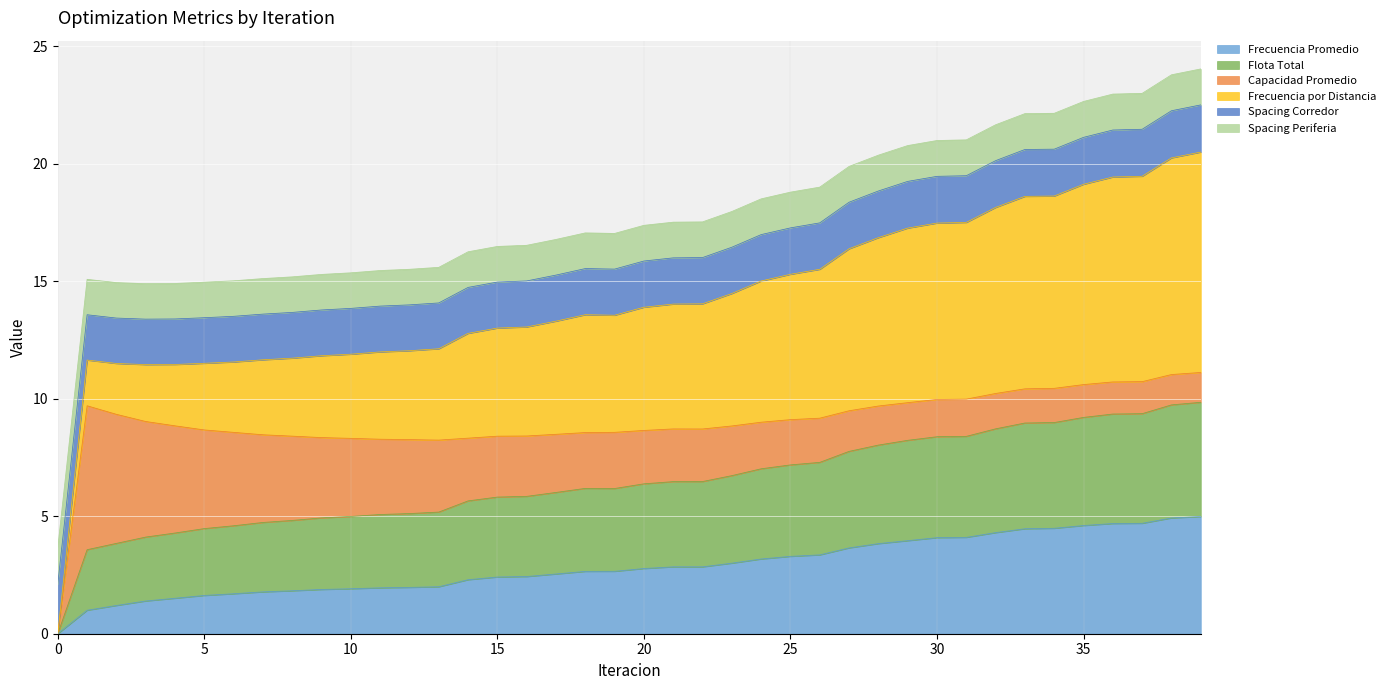

What is the total value across all series at 25?

18.8